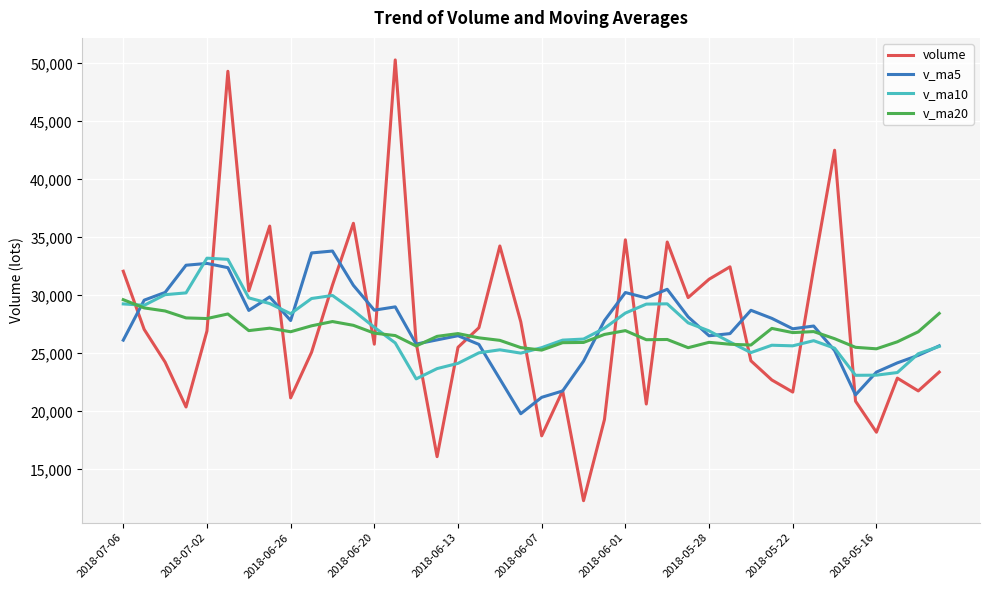

What is the highest value of the volume series?

50303.3